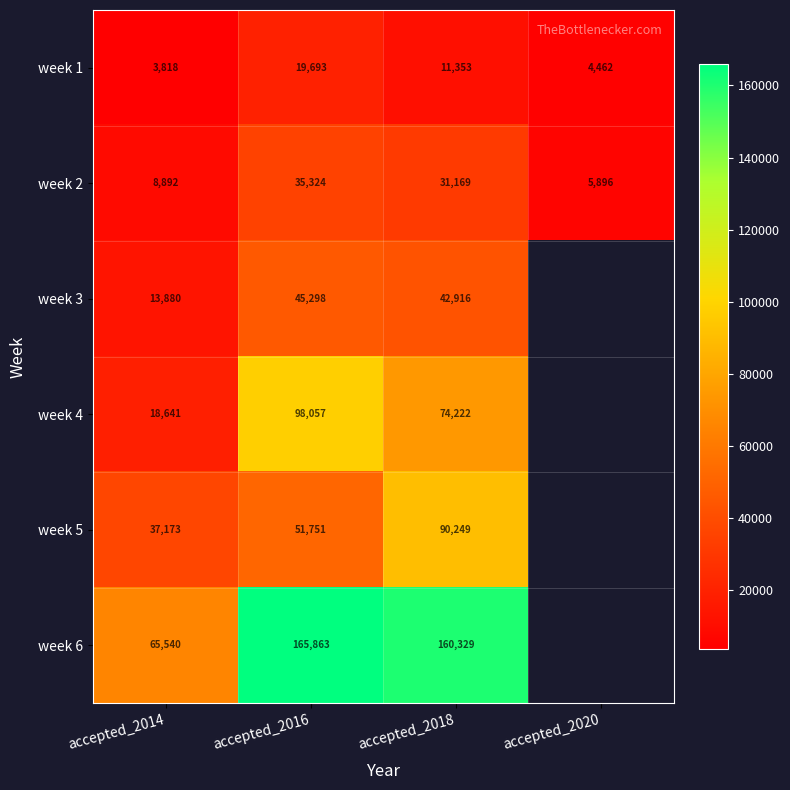

Between accepted_2020 and accepted_2016, which is larger?

accepted_2016